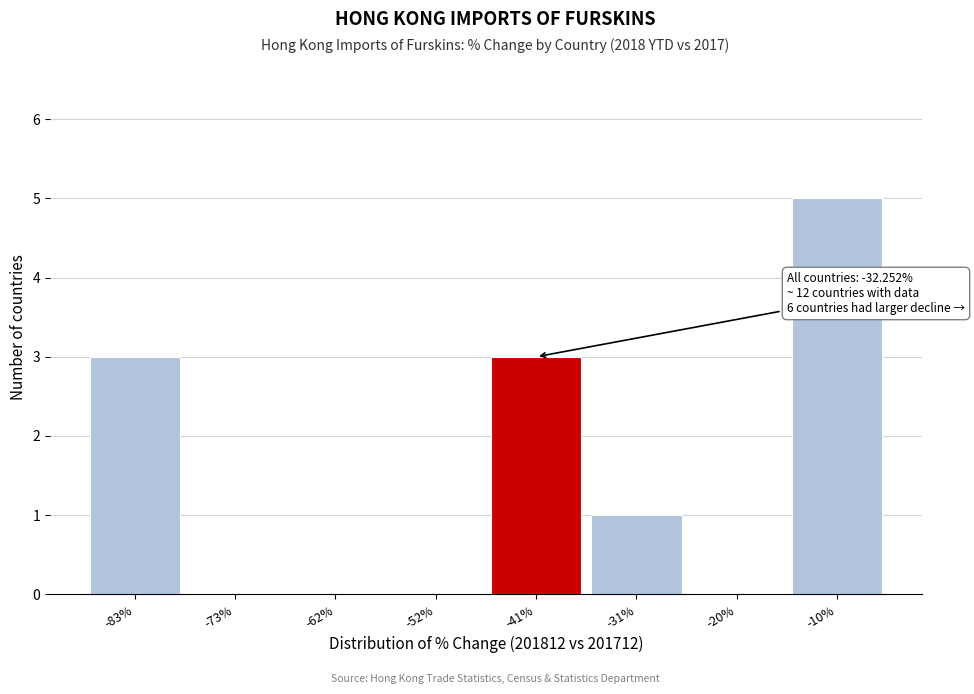

Reading right to left, what are all the values shown in this chart?

-10%=5	-20%=0	-31%=1	-41%=3	-52%=0	-62%=0	-73%=0	-83%=3